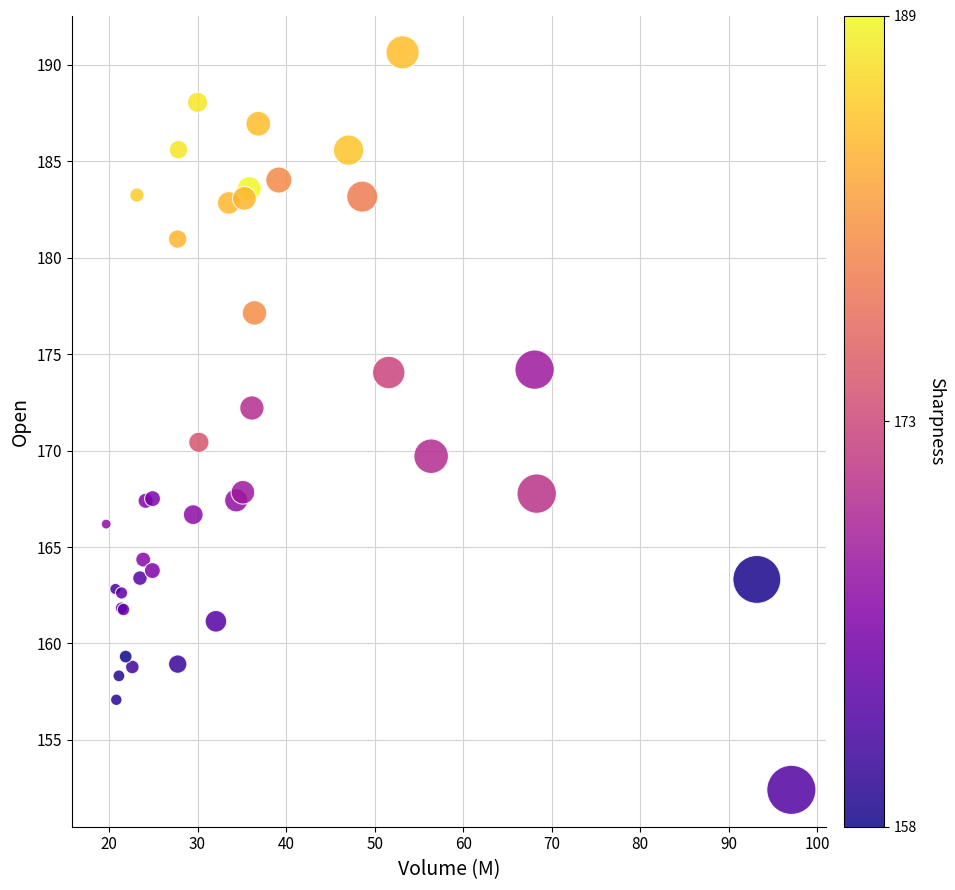

What Y value in the scatter plot is closest to 171?

170.4